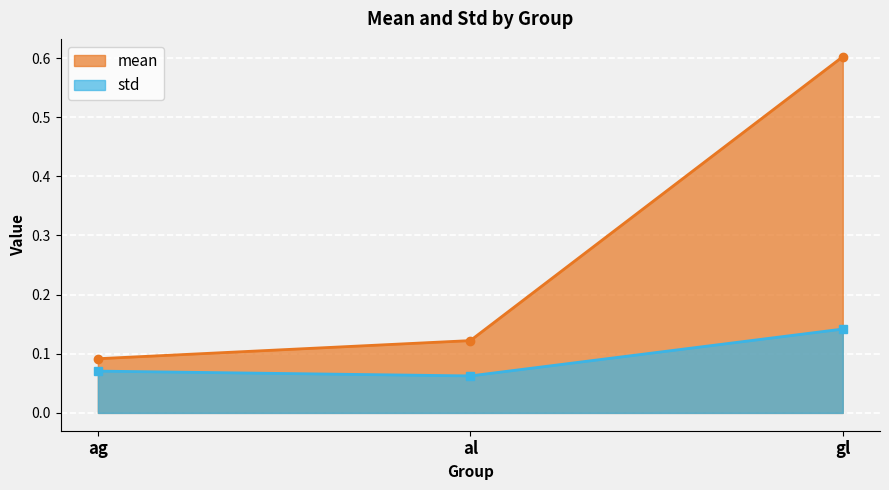

Reading left to right, extract all data points from this chart.

mean: ag=0.1	al=0.1	gl=0.6
std: ag=0.1	al=0.1	gl=0.1